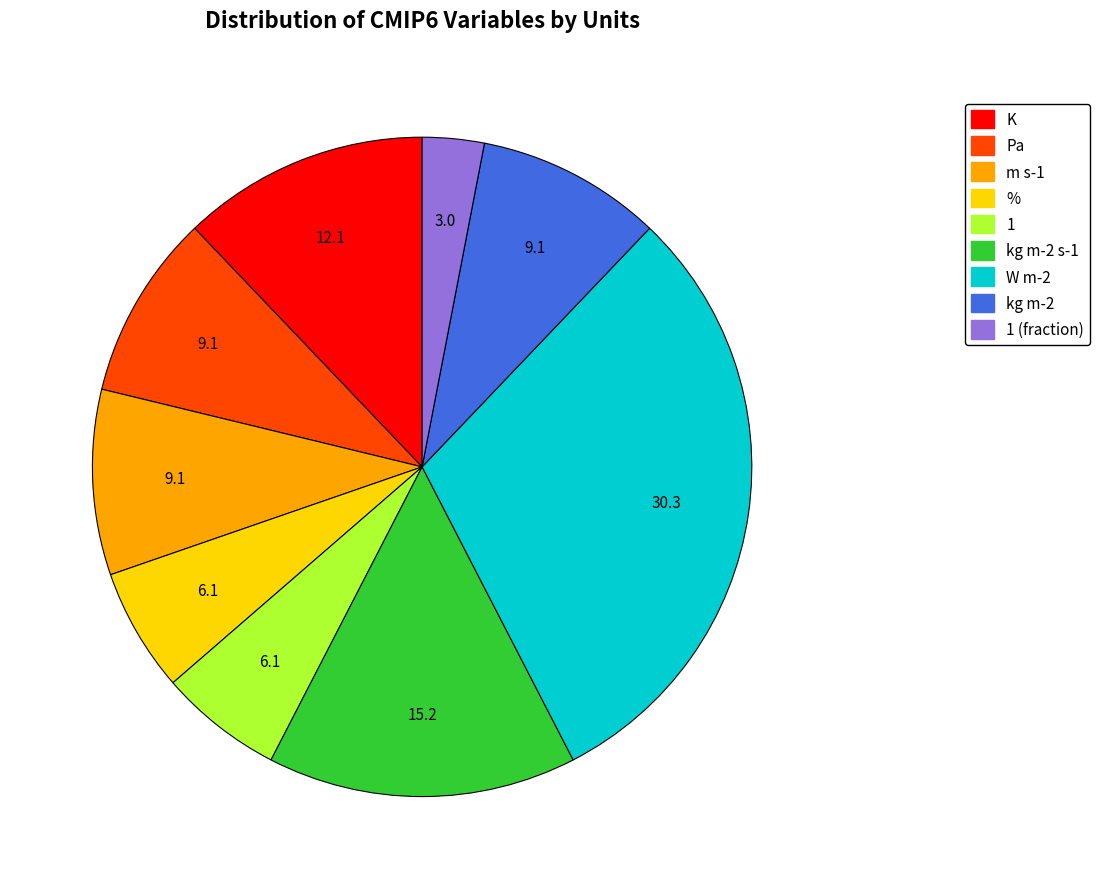

Is there a majority slice in this chart?

No